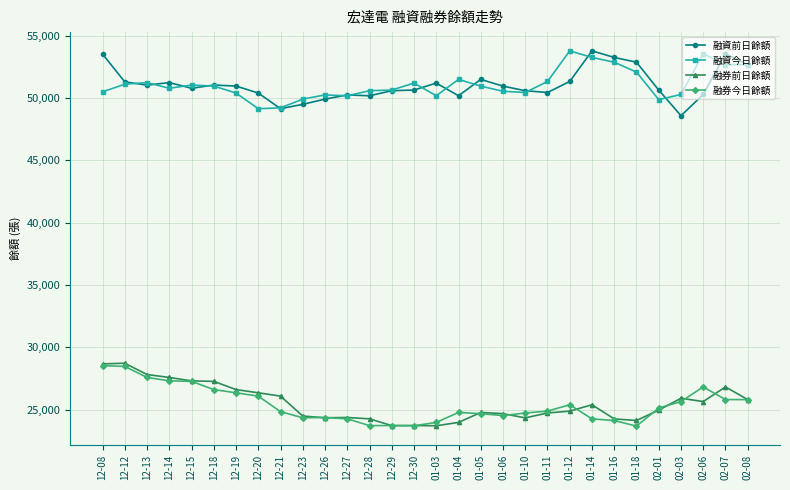

How many data points in 融券前日餘額 are less than 24954?

15